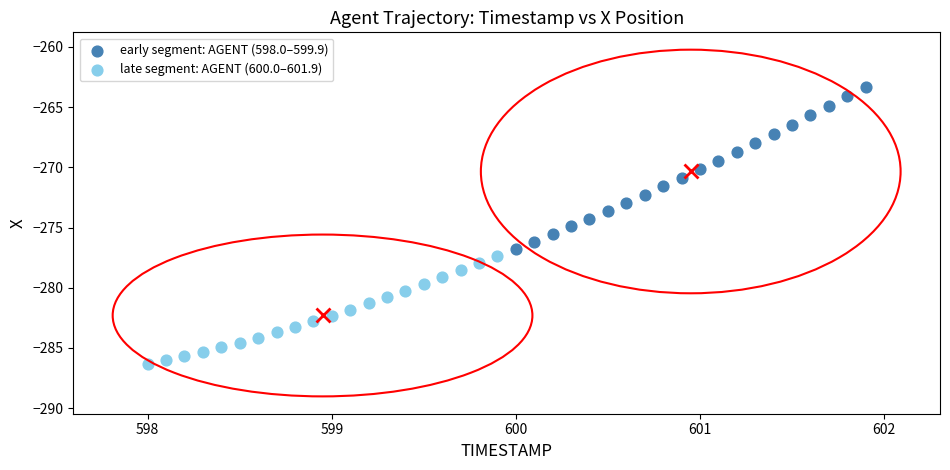

Which series reaches the minimum Y coordinate?

late segment: AGENT (600.0–601.9)